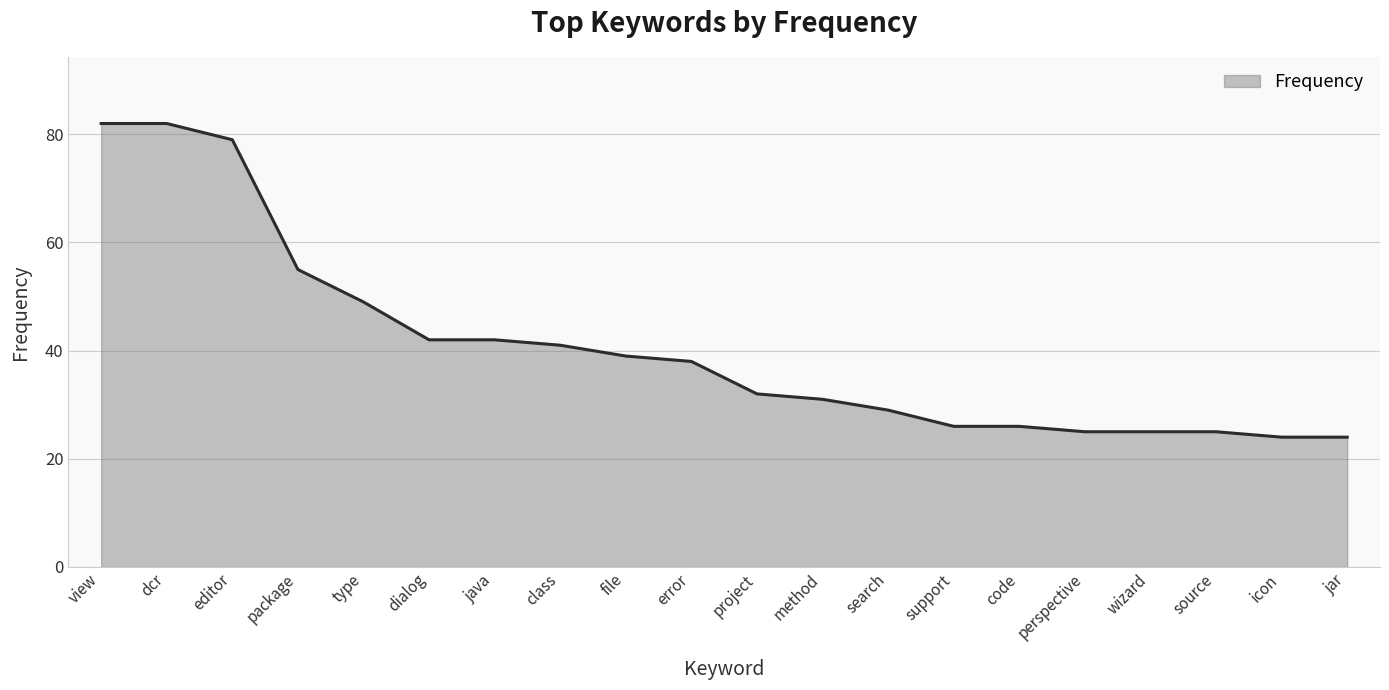

What is the difference between the values at source and class?

16